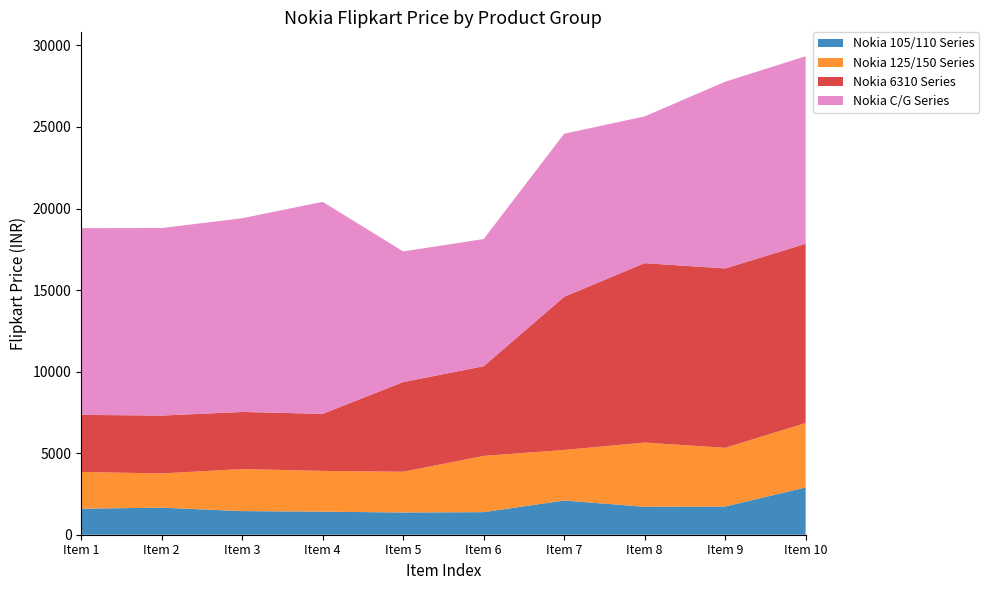

Reading left to right, list all the values displayed in this chart.

Nokia 105/110 Series: 1599	1659	1449	1414	1363	1384	2099	1713	1730	2899
Nokia 125/150 Series: 2250	2099	2579	2499	2499	3449	3099	3939	3599	3949
Nokia 6310 Series: 3499	3548	3499	3499	5499	5499	9390	10999	10997	10990
Nokia C/G Series: 11449	11499	11879	12999	8010	7798	9998	8999	11449	11499